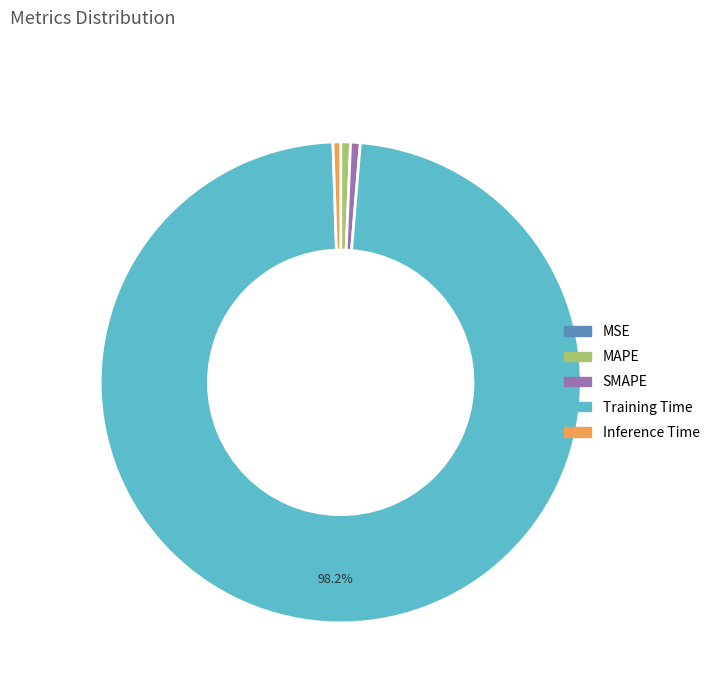

To the nearest percent, what is the difference between the Training Time and MAPE slice percentages?

98%